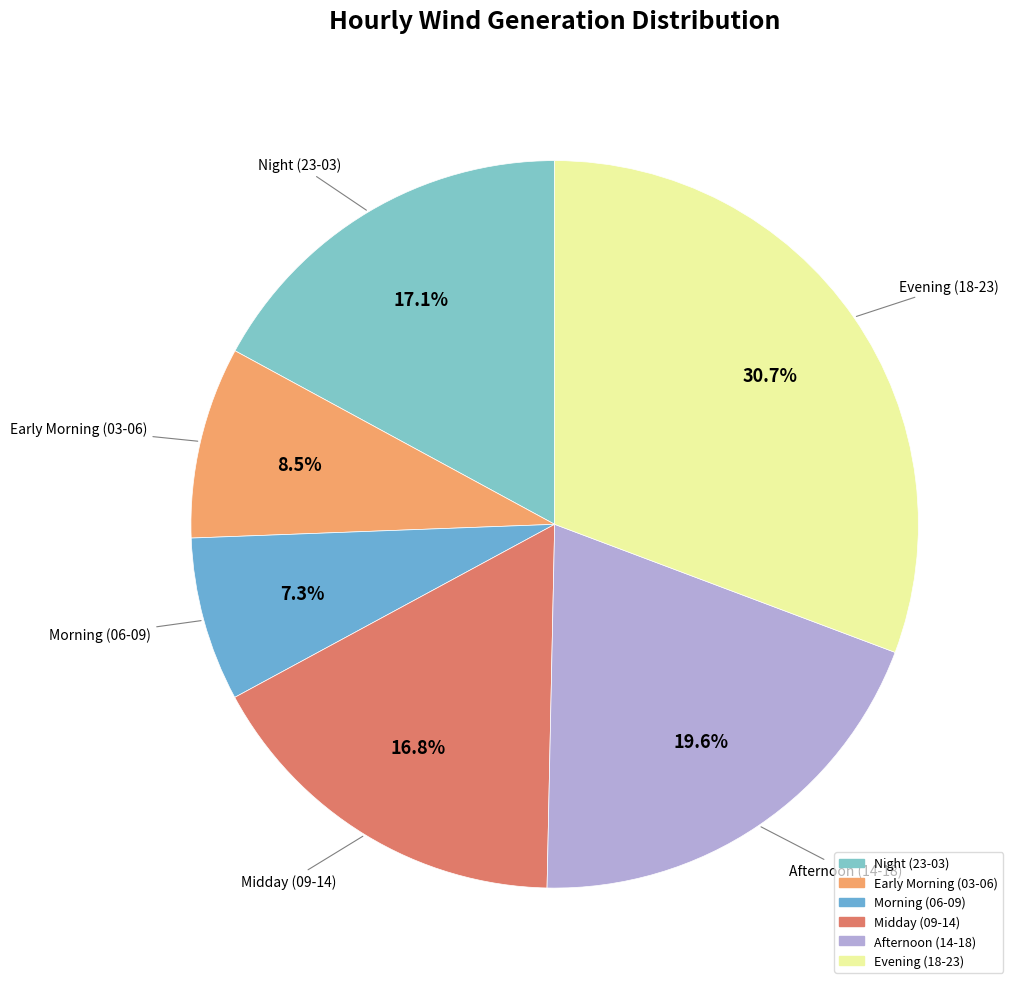

How many slices are in this pie chart?

6